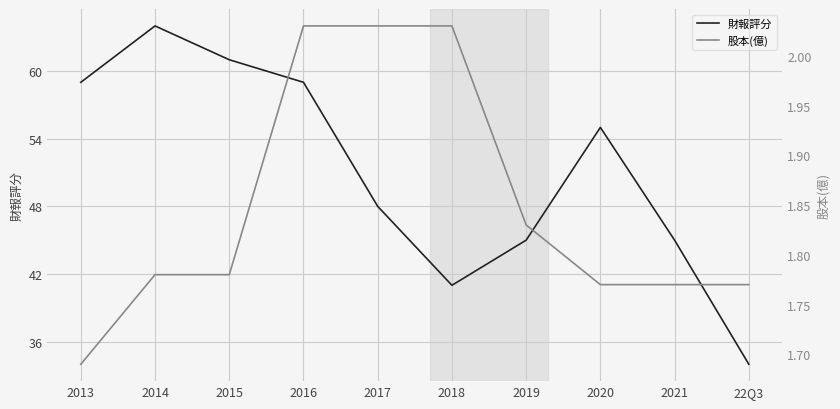

Reading left to right, list all the values displayed in this chart.

財報評分: 2013=59.0	2014=64.0	2015=61.0	2016=59.0	2017=48.0	2018=41.0	2019=45.0	2020=55.0	2021=45.0	22Q3=34.0
股本(億): 2013=1.7	2014=1.8	2015=1.8	2016=2.0	2017=2.0	2018=2.0	2019=1.8	2020=1.8	2021=1.8	22Q3=1.8